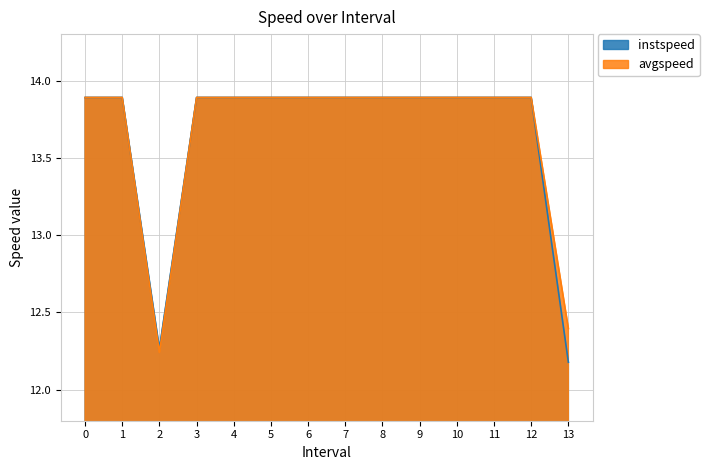

Which series has the largest total across all categories?

avgspeed